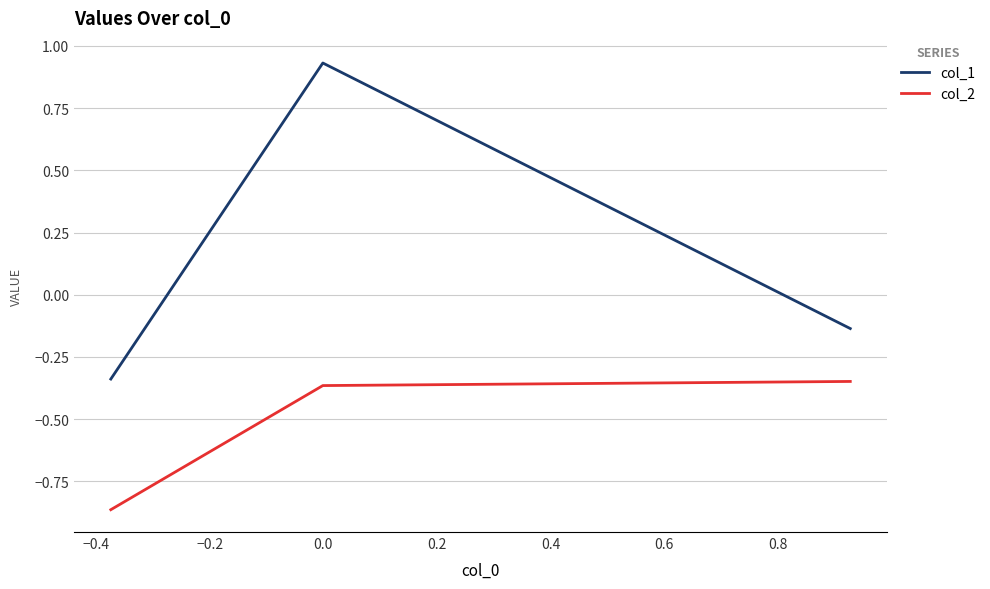

What is the difference between the maximum and minimum values in the col_1 series?

1.3